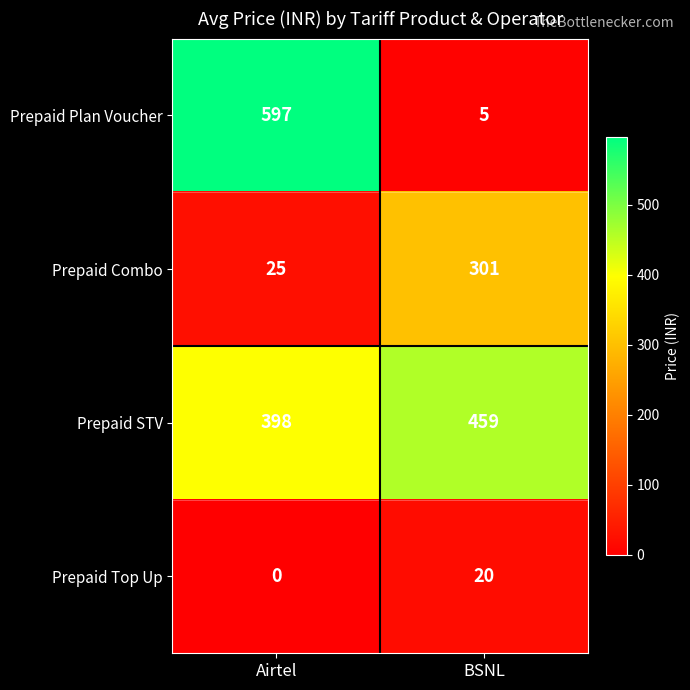

How many data points does each series have?

2